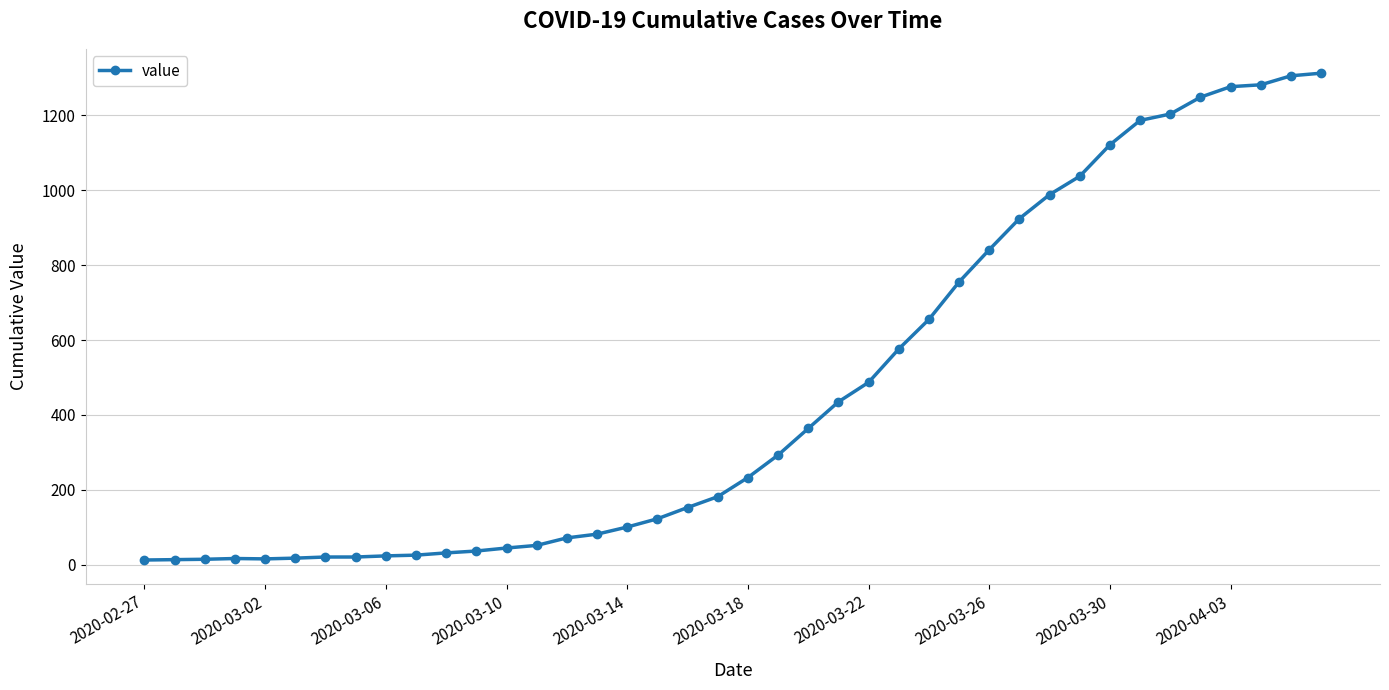

What is the sum of all values?

18584